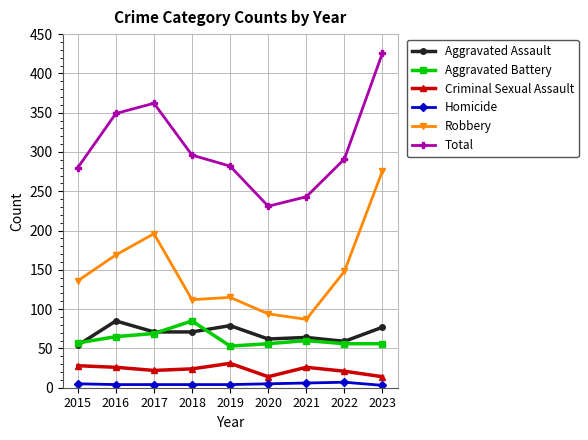

Is it true that Robbery equals 115 at 2019?

True